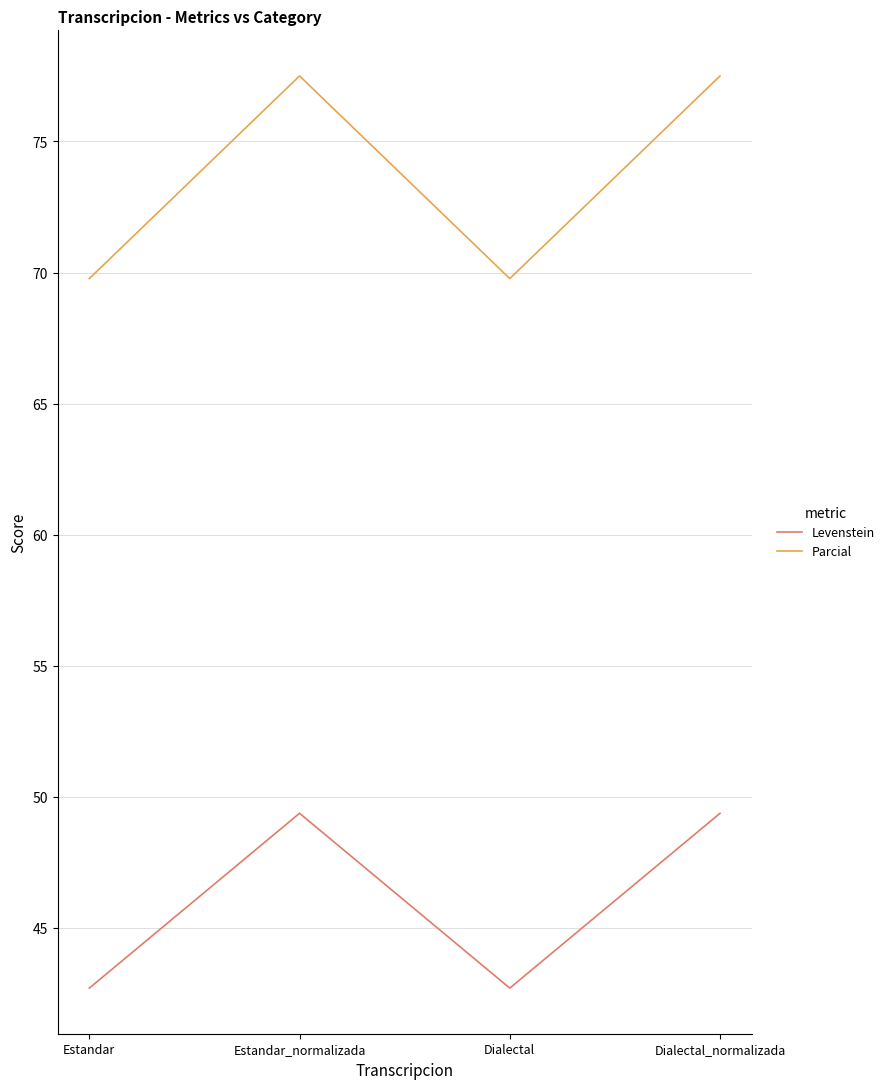

What position from the right is Dialectal?

2